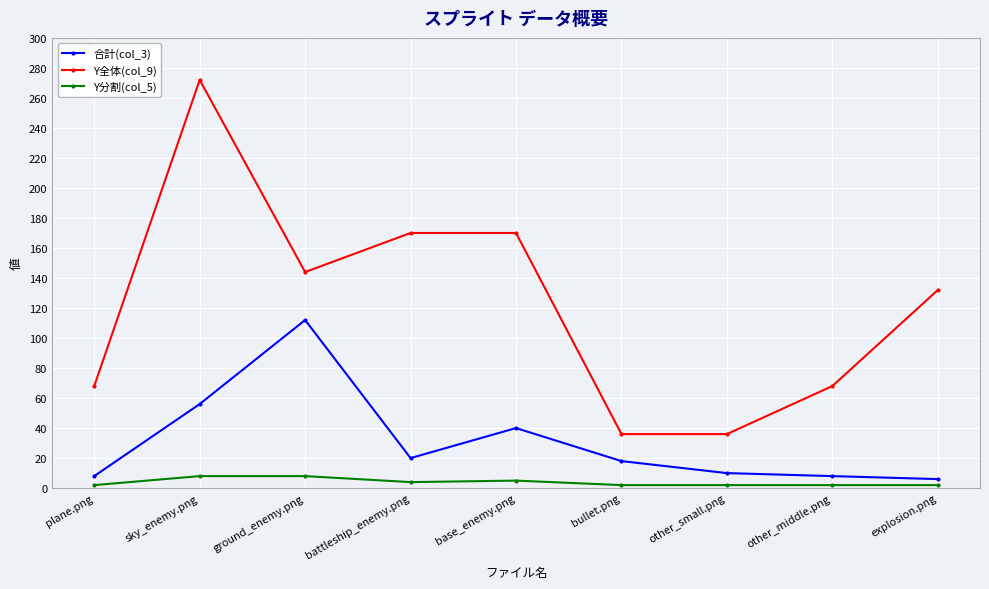

Which series has the widest spread of values?

Y全体(col_9)